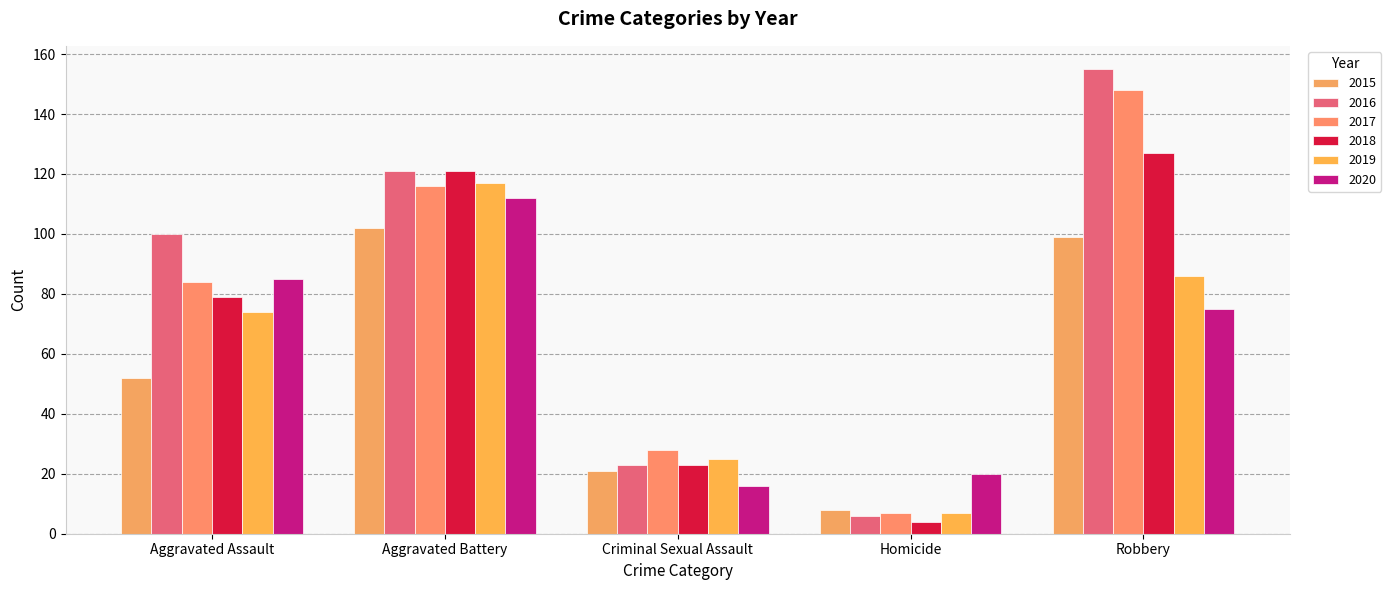

Which series has the widest spread of values?

2016